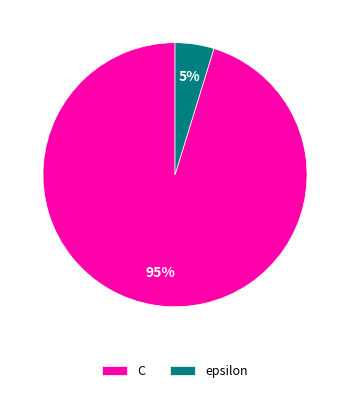

Is it true that epsilon is 15% of the pie?

False